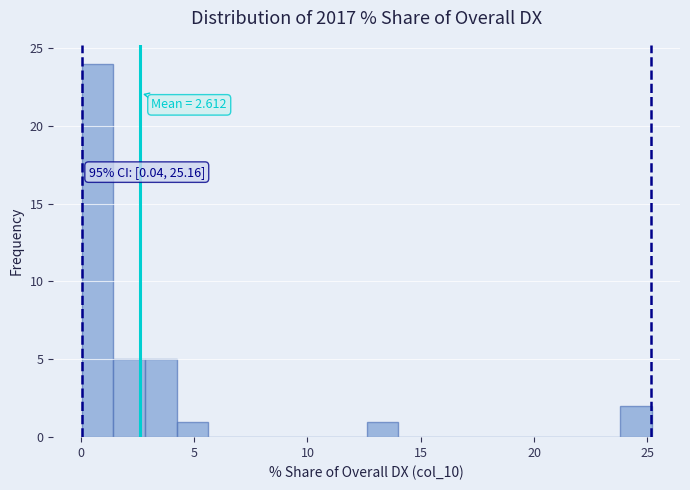

Around what value on the x-axis is the tallest bar? Give the approximate position of its centre, as read against the axis.

0.5